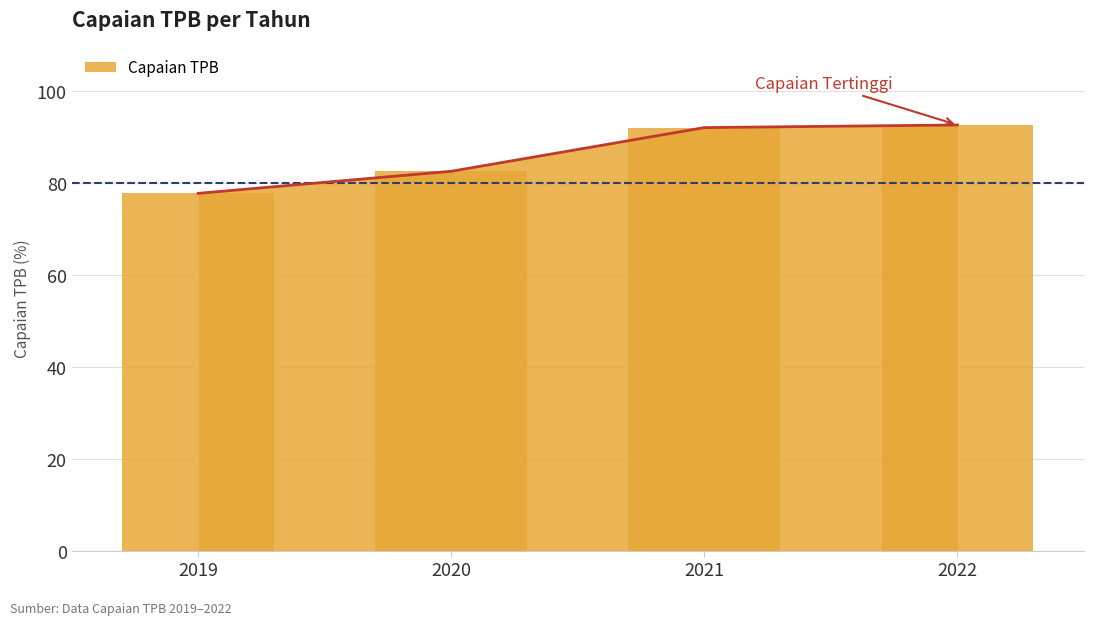

What is the sum of the values at 2021 and 2020?

174.7